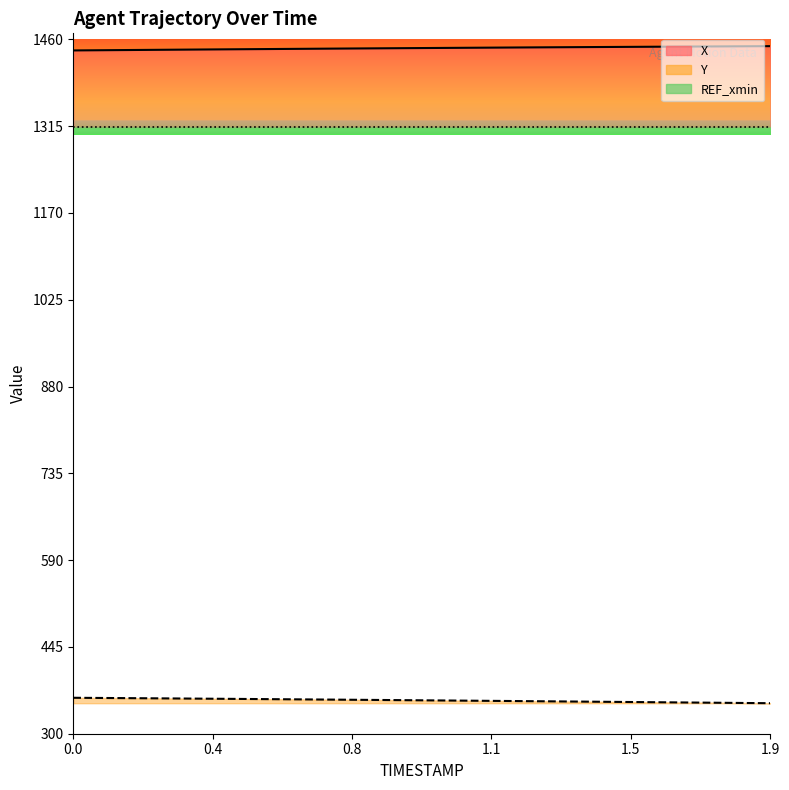

True or false: X and Y intersect in this chart.

False